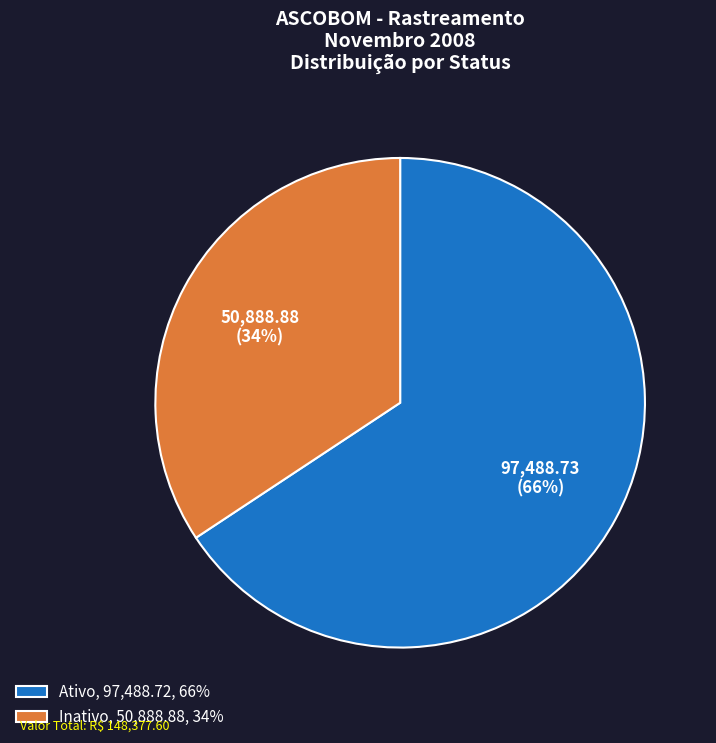

The Ativo slice represents 66% of the pie. True or false?

True